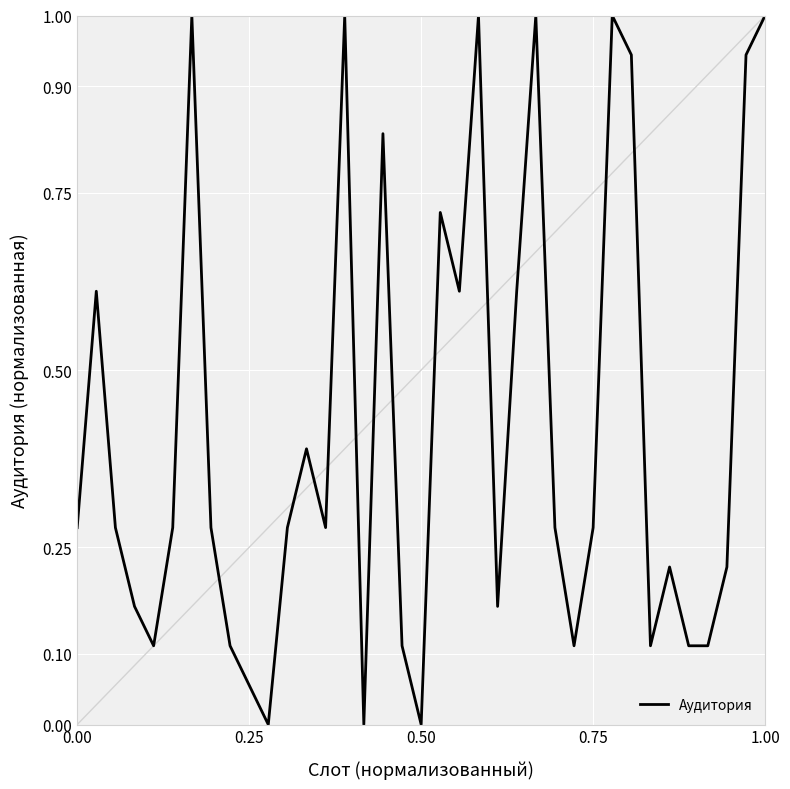

Count the number of data series in this chart.

1